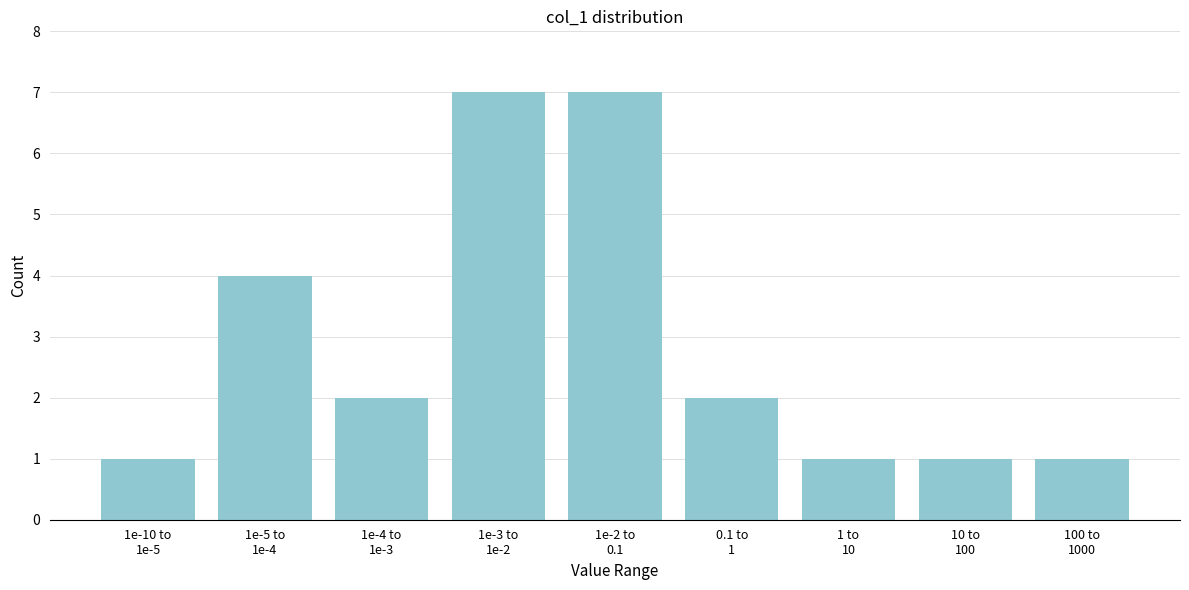

Reading left to right, transcribe all the data shown in this chart.

1	4	2	7	7	2	1	1	1